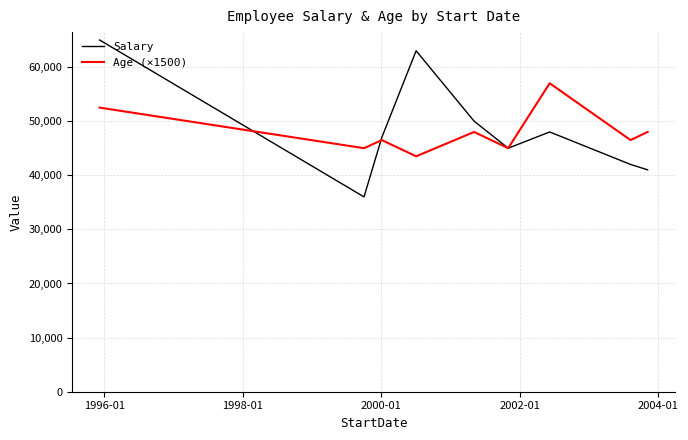

What are all the series names shown in the legend?

Salary, Age (×1500)